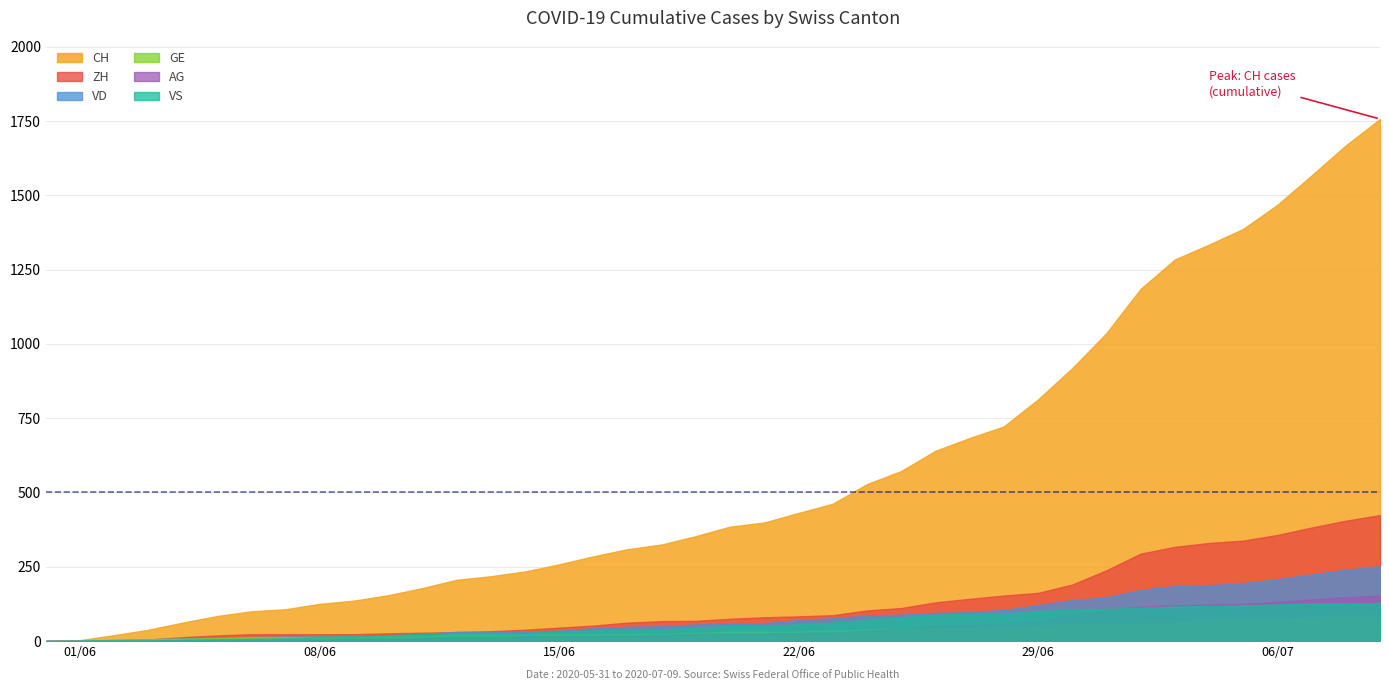

Is it true that GE equals 22 at 6?

False